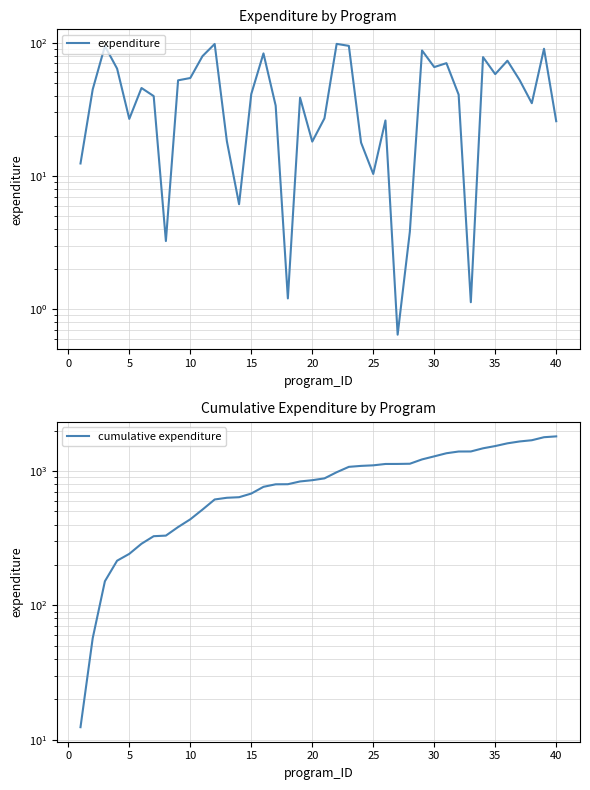

What is the sum of all cumulative expenditure values?

36317.8